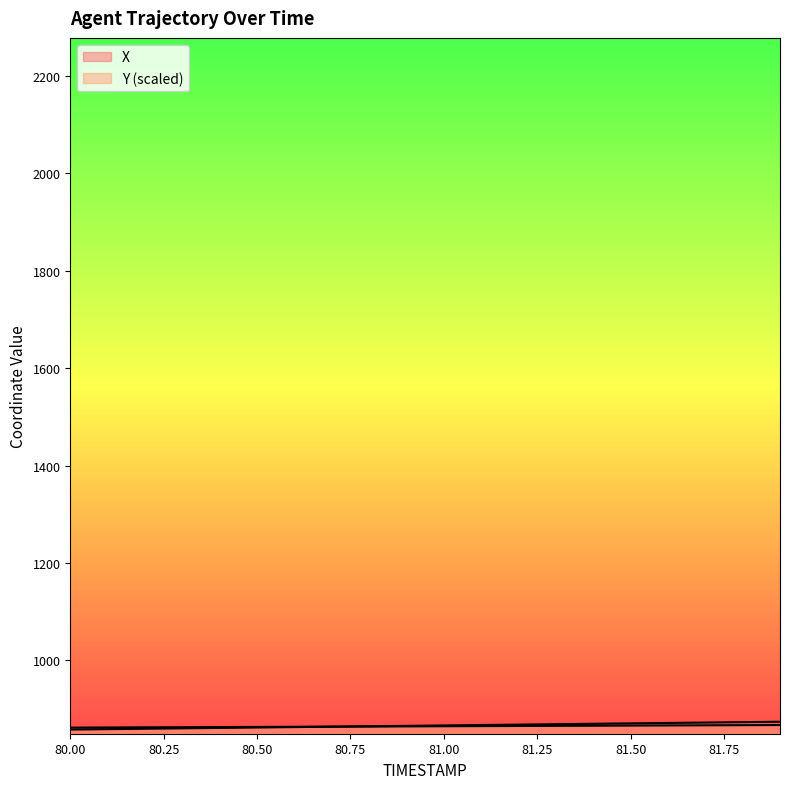

Reading left to right, transcribe all the data shown in this chart.

X: 80.0=858.2	80.1=859.1	80.2=859.9	80.3=860.7	80.4=861.6	80.5=862.4	80.6=863.2	80.7=864.1	80.8=865.0	80.9=865.8	81.0=866.7	81.1=867.5	81.2=868.4	81.3=869.2	81.4=870.1	81.5=870.9	81.6=871.8	81.7=872.6	81.8=873.4	81.9=874.2
Y: 80.0=862.2	80.1=862.5	80.2=862.8	80.3=863.0	80.4=863.3	80.5=863.6	80.6=863.9	80.7=864.2	80.8=864.4	80.9=864.7	81.0=865.0	81.1=865.3	81.2=865.5	81.3=865.8	81.4=866.1	81.5=866.4	81.6=866.6	81.7=866.9	81.8=867.2	81.9=867.4